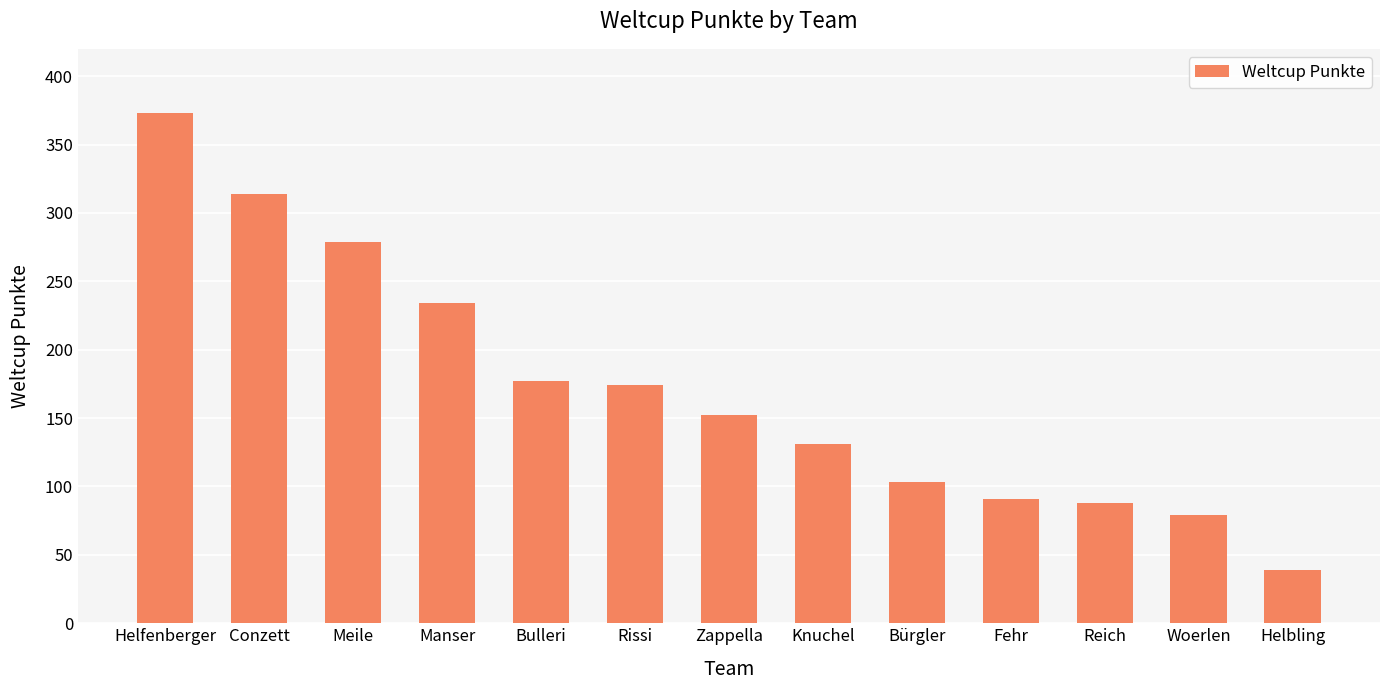

At which label does the data first exceed 152?

Helfenberger